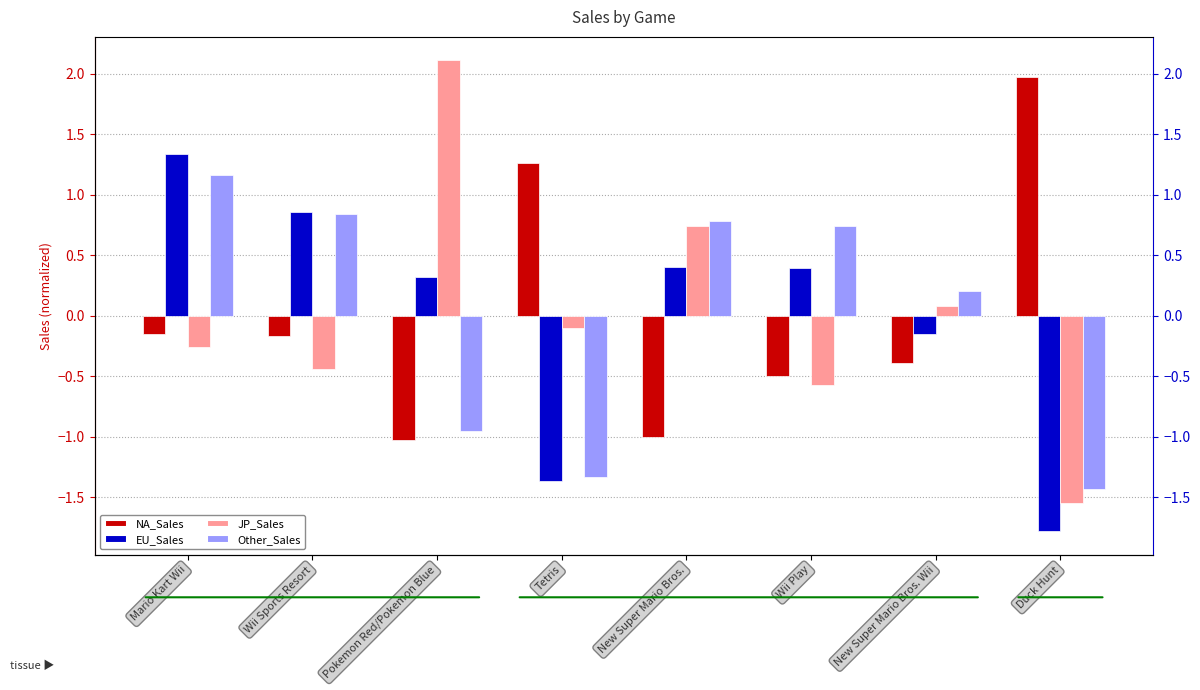

How many bars are there in total?

32